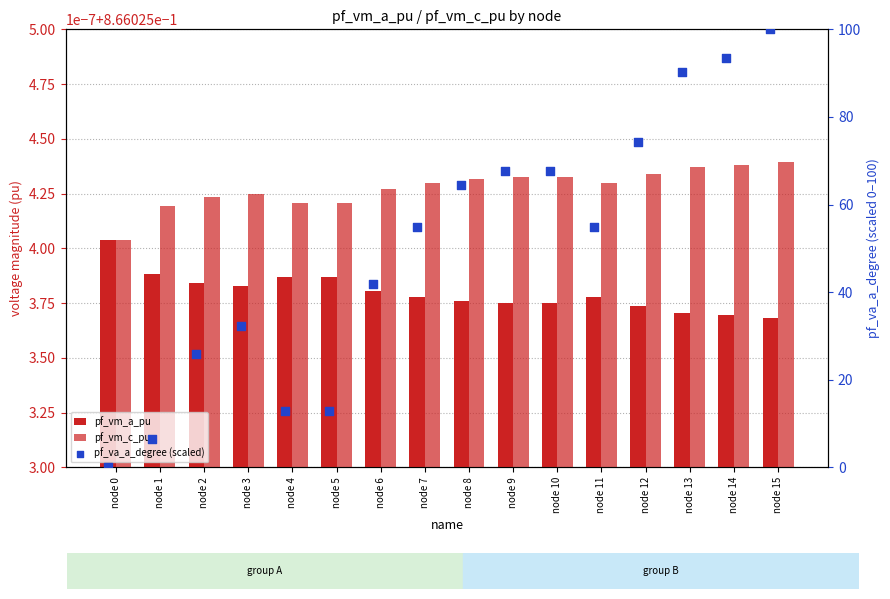

Which series contains the lowest Y value?

pf_va_a_degree (scaled)